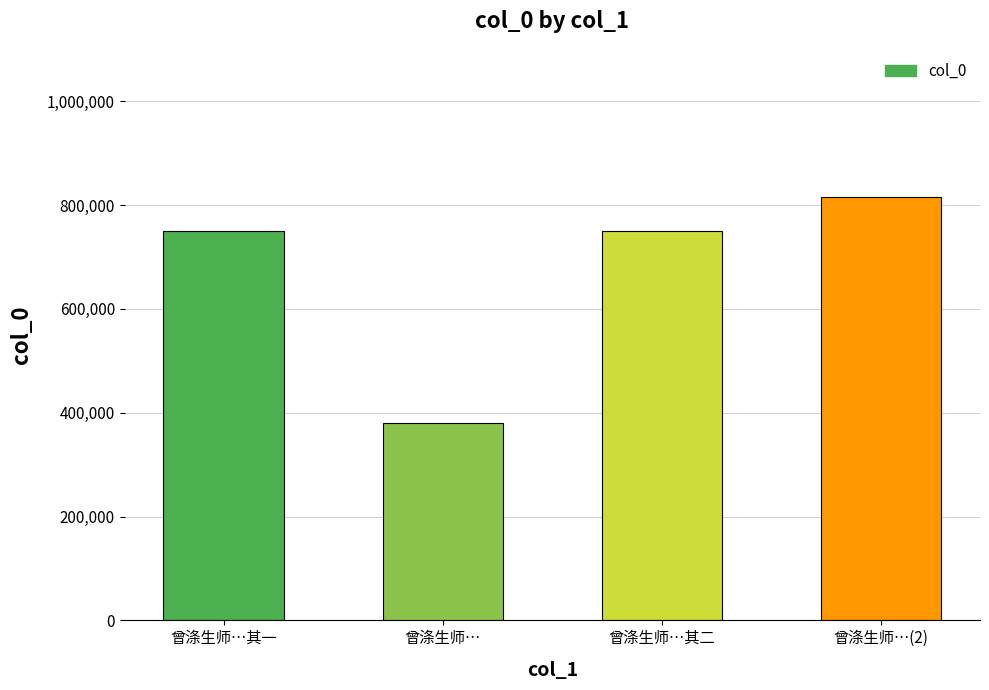

What is the minimum value shown in the chart?

380432